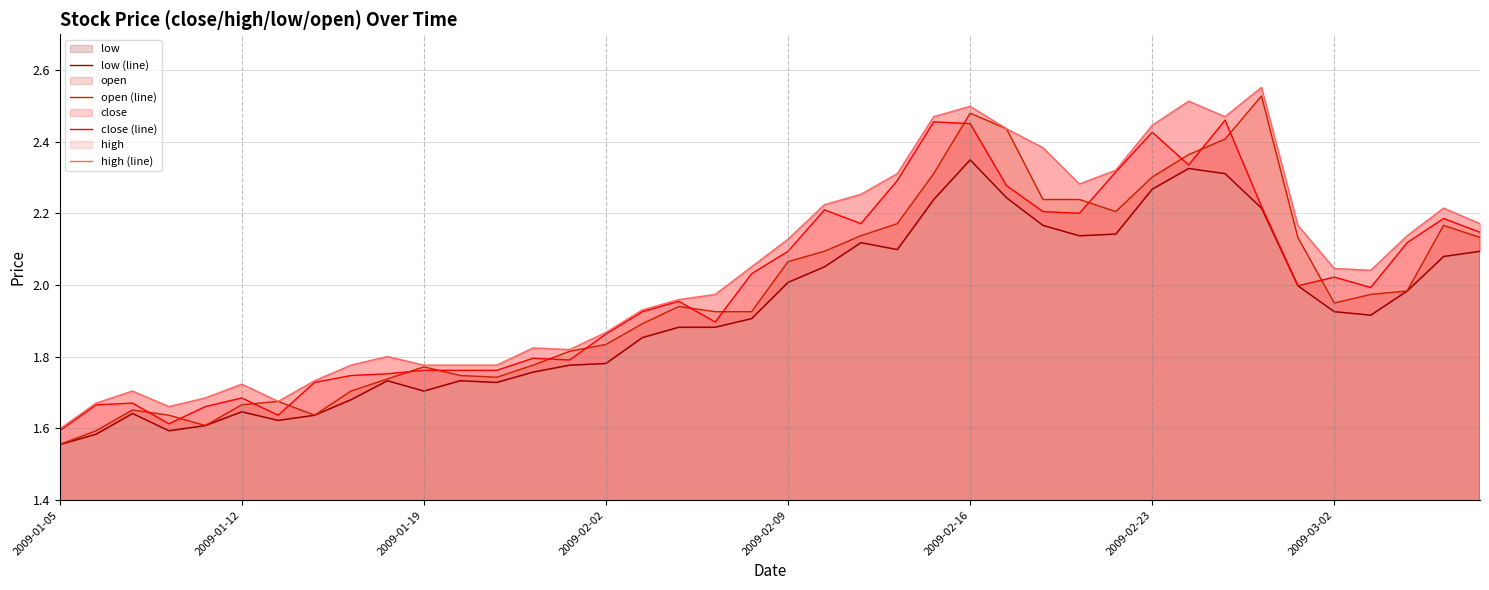

Reading left to right, extract all data points from this chart.

low (line): 1.6	1.6	1.6	1.6	1.6	1.6	1.6	1.6	1.7	1.7	1.7	1.7	1.7	1.8	1.8	1.8	1.9	1.9	1.9	1.9	2.0	2.1	2.1	2.1	2.2	2.3	2.2	2.2	2.1	2.1	2.3	2.3	2.3	2.2	2.0	1.9	1.9	2.0	2.1	2.1
open (line): 1.6	1.6	1.7	1.6	1.6	1.7	1.7	1.6	1.7	1.7	1.8	1.7	1.7	1.8	1.8	1.8	1.9	1.9	1.9	1.9	2.1	2.1	2.1	2.2	2.3	2.5	2.4	2.2	2.2	2.2	2.3	2.4	2.4	2.5	2.1	2.0	2.0	2.0	2.2	2.1
close (line): 1.6	1.7	1.7	1.6	1.7	1.7	1.6	1.7	1.7	1.8	1.8	1.8	1.8	1.8	1.8	1.9	1.9	2.0	1.9	2.0	2.1	2.2	2.2	2.3	2.5	2.5	2.3	2.2	2.2	2.3	2.4	2.3	2.5	2.2	2.0	2.0	2.0	2.1	2.2	2.1
high (line): 1.6	1.7	1.7	1.7	1.7	1.7	1.7	1.7	1.8	1.8	1.8	1.8	1.8	1.8	1.8	1.9	1.9	2.0	2.0	2.1	2.1	2.2	2.3	2.3	2.5	2.5	2.4	2.4	2.3	2.3	2.4	2.5	2.5	2.6	2.2	2.0	2.0	2.1	2.2	2.2